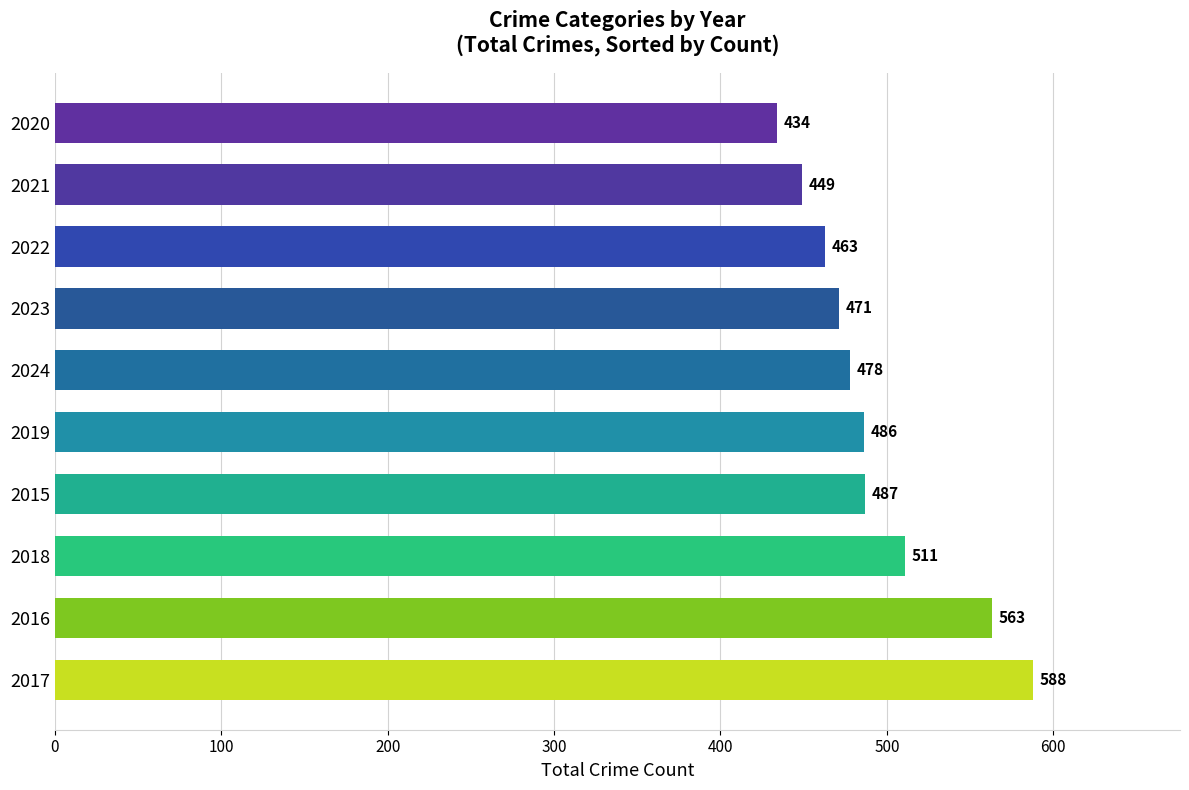

Count the number of data series in this chart.

1